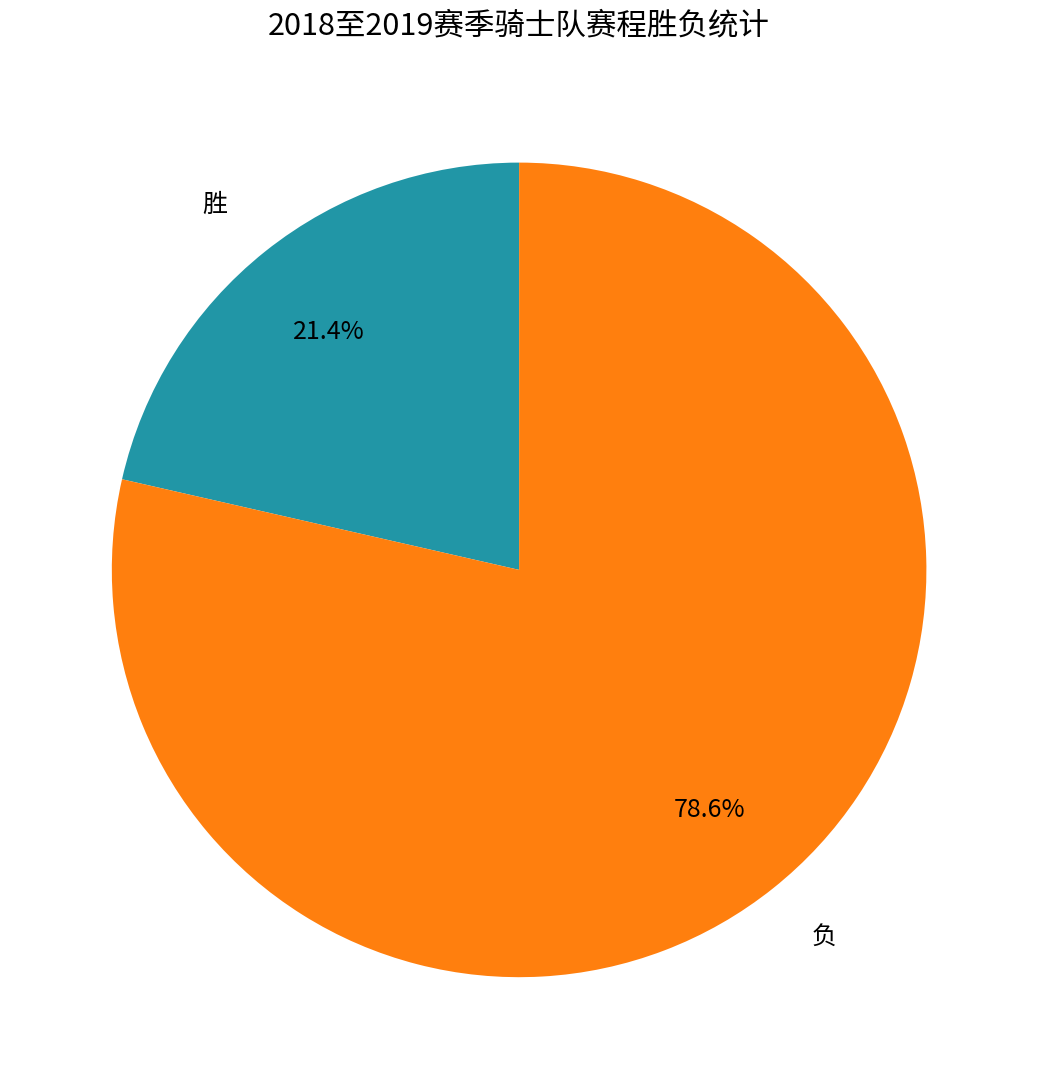

Combined, what portion of the pie is 胜 and 负?

100.0%